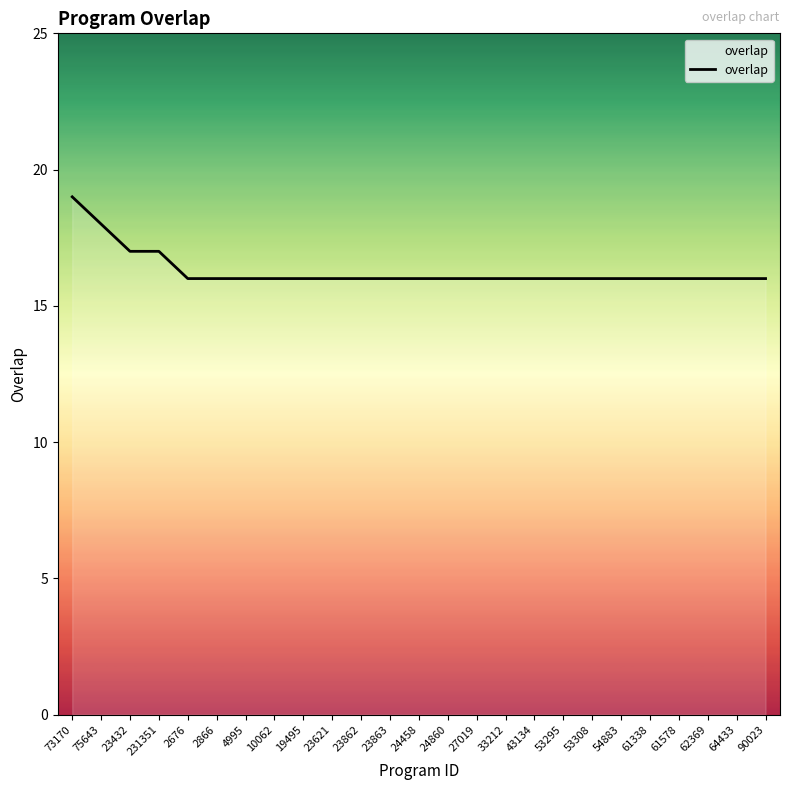

Is it true that the value at 64433 is 16?

True